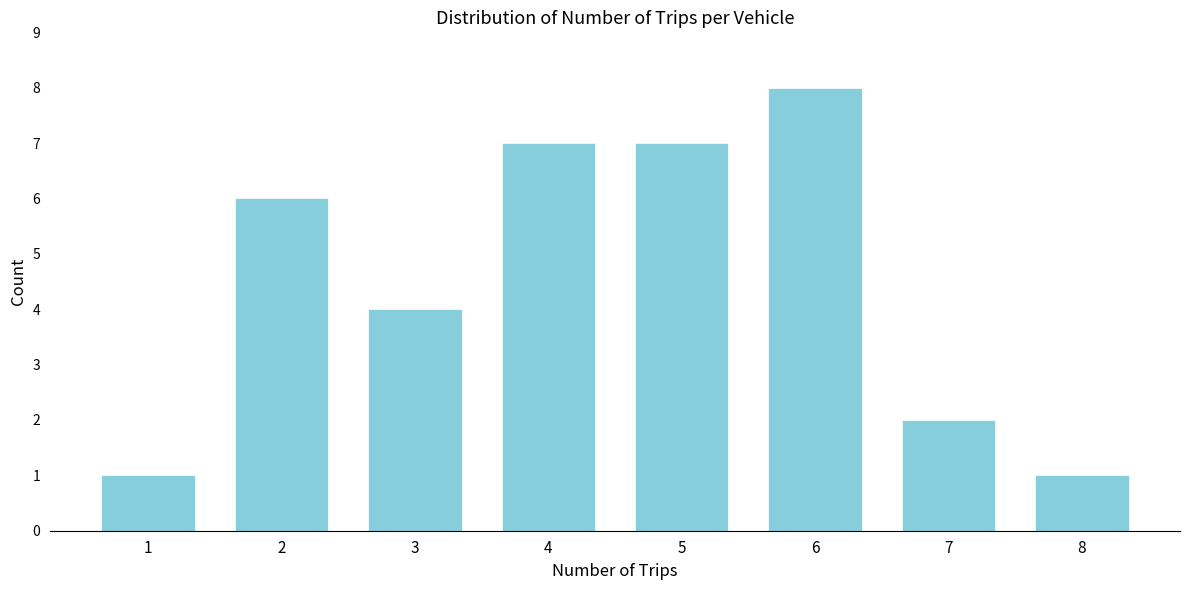

Reading right to left, what are all the values shown in this chart?

1	2	8	7	7	4	6	1